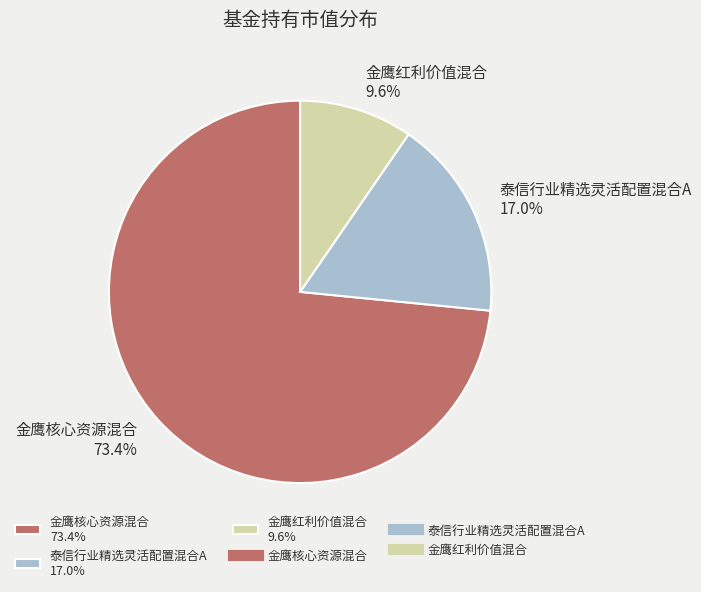

Rank the categories by value from lowest to highest.

金鹰红利价值混合 9.6%, 泰信行业精选灵活配置混合A 17.0%, 金鹰核心资源混合 73.4%